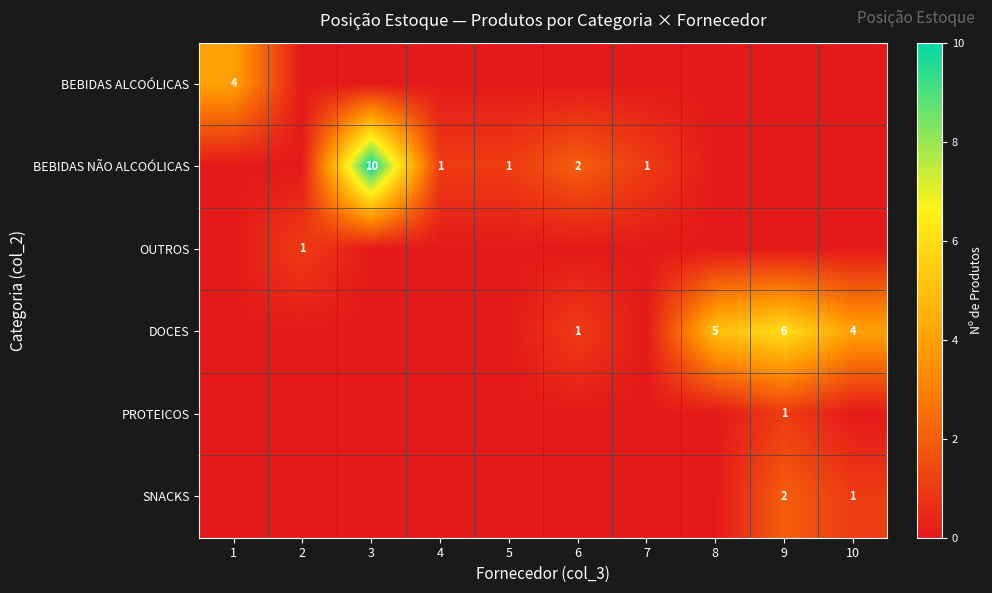

True or false: BEBIDAS NÃO ALCOÓLICAS has a value of 2 at 6.

True